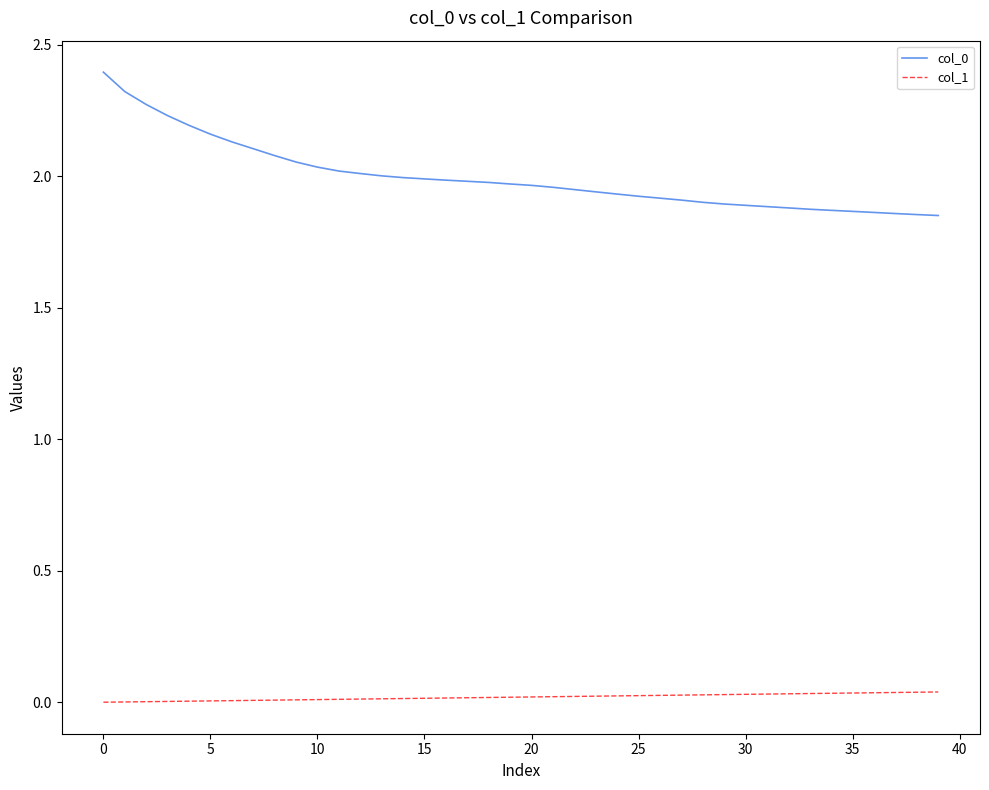

What is the maximum value shown in the chart?

2.4